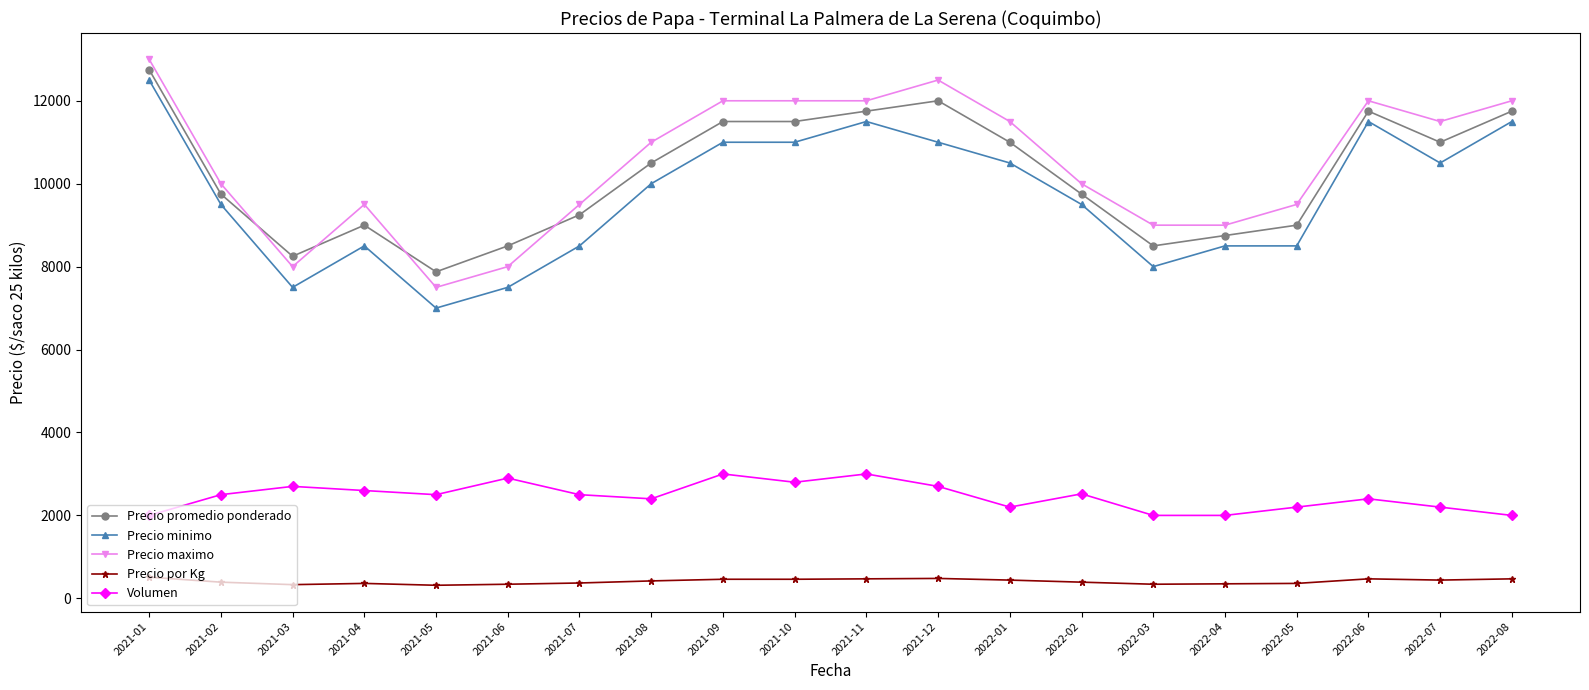

Does the chart display data point markers on the line(s)?

Yes